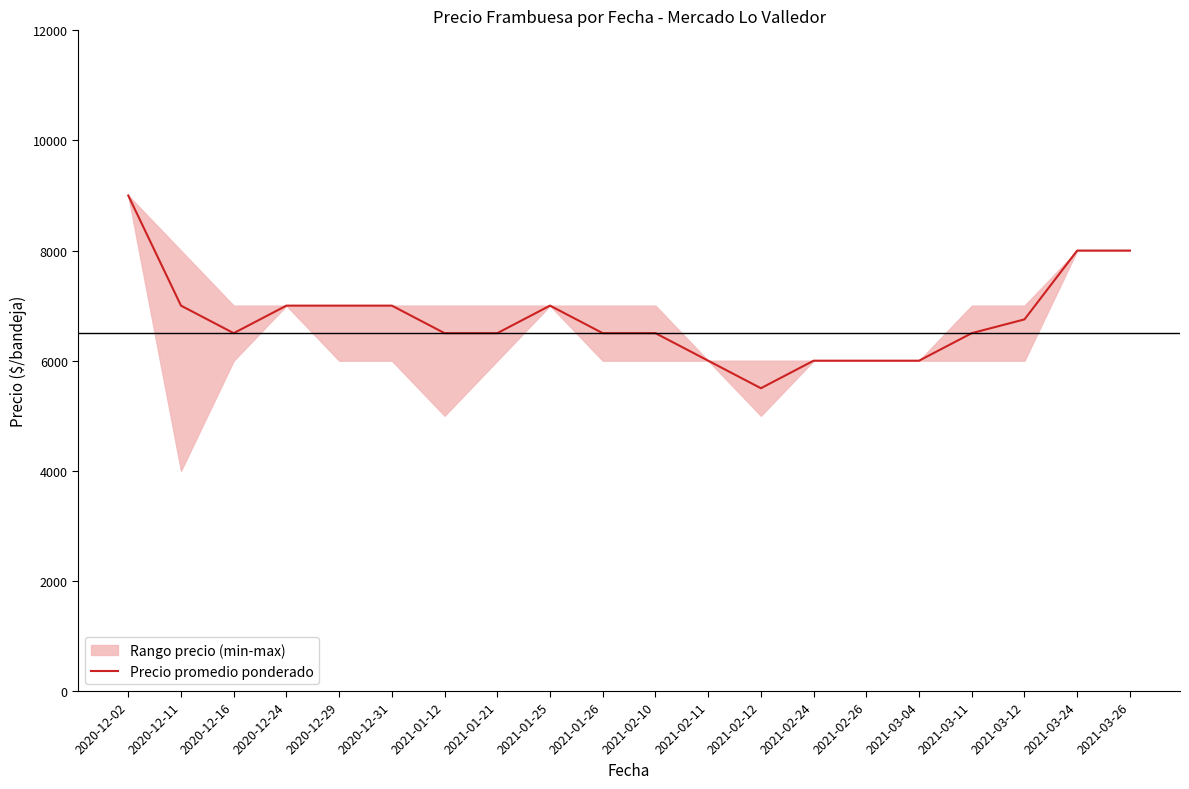

What is the greatest value displayed?

9000